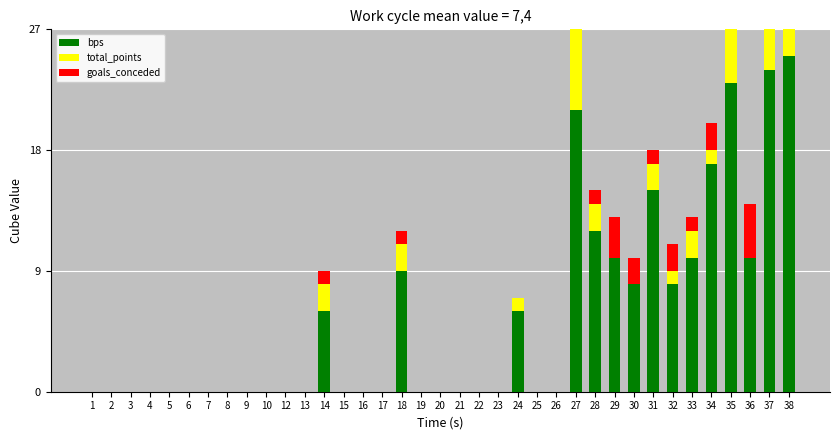

Reading left to right, extract all data points from this chart.

bps: 1=0	2=0	3=0	4=0	5=0	6=0	7=0	8=0	9=0	10=0	12=0	13=0	14=6	15=0	16=0	17=0	18=9	19=0	20=0	21=0	22=0	23=0	24=6	25=0	26=0	27=21	28=12	29=10	30=8	31=15	32=8	33=10	34=17	35=23	36=10	37=24	38=25
total_points: 1=0	2=0	3=0	4=0	5=0	6=0	7=0	8=0	9=0	10=0	12=0	13=0	14=2	15=0	16=0	17=0	18=2	19=0	20=0	21=0	22=0	23=0	24=1	25=0	26=0	27=6	28=2	29=0	30=0	31=2	32=1	33=2	34=1	35=7	36=0	37=6	38=8
goals_conceded: 1=0	2=0	3=0	4=0	5=0	6=0	7=0	8=0	9=0	10=0	12=0	13=0	14=1	15=0	16=0	17=0	18=1	19=0	20=0	21=0	22=0	23=0	24=0	25=0	26=0	27=0	28=1	29=3	30=2	31=1	32=2	33=1	34=2	35=2	36=4	37=0	38=0